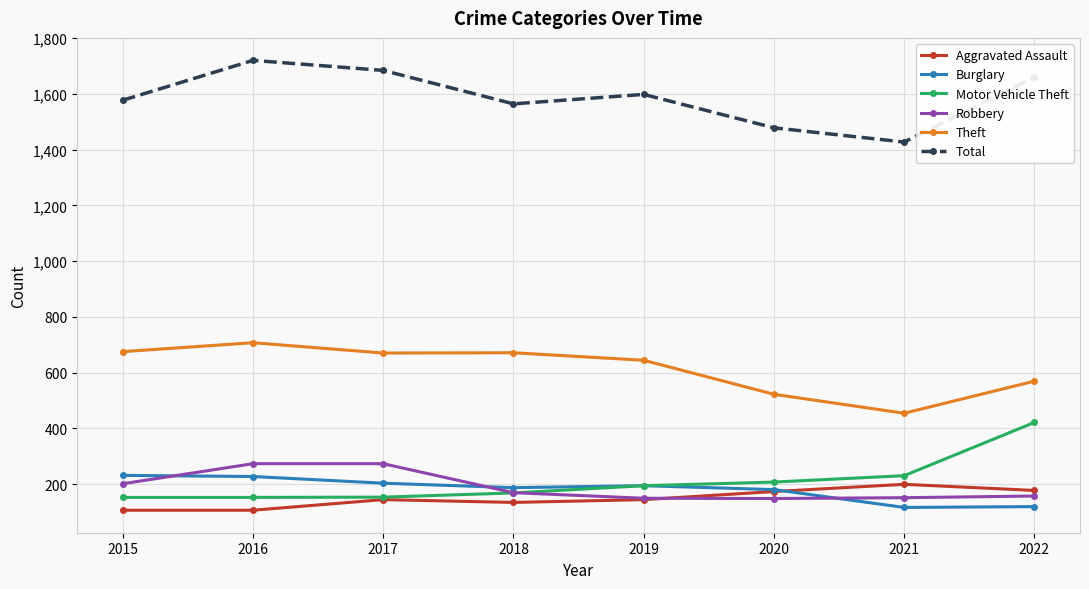

Does the chart display data point markers on the line(s)?

Yes